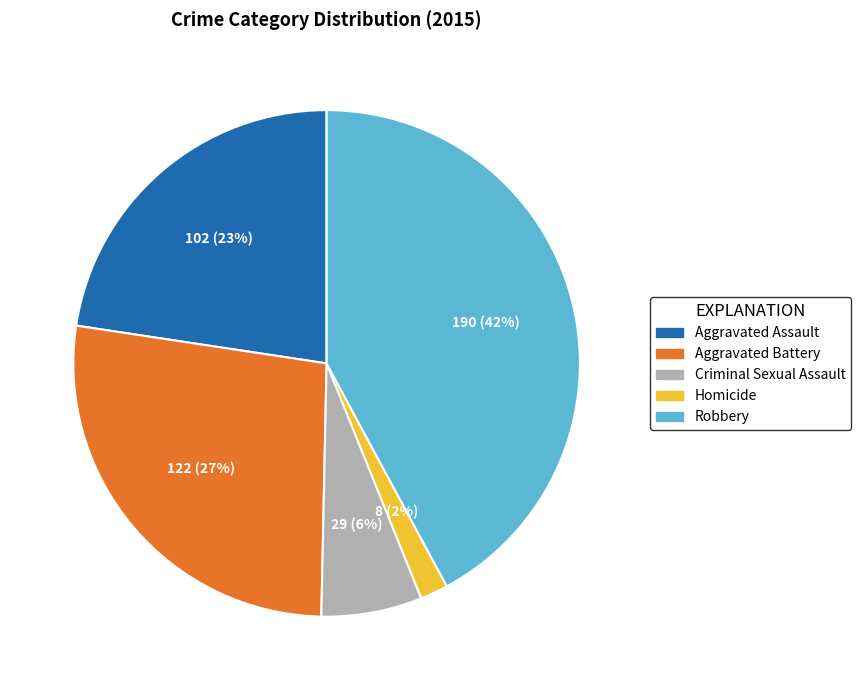

How many segments does this pie chart have?

5